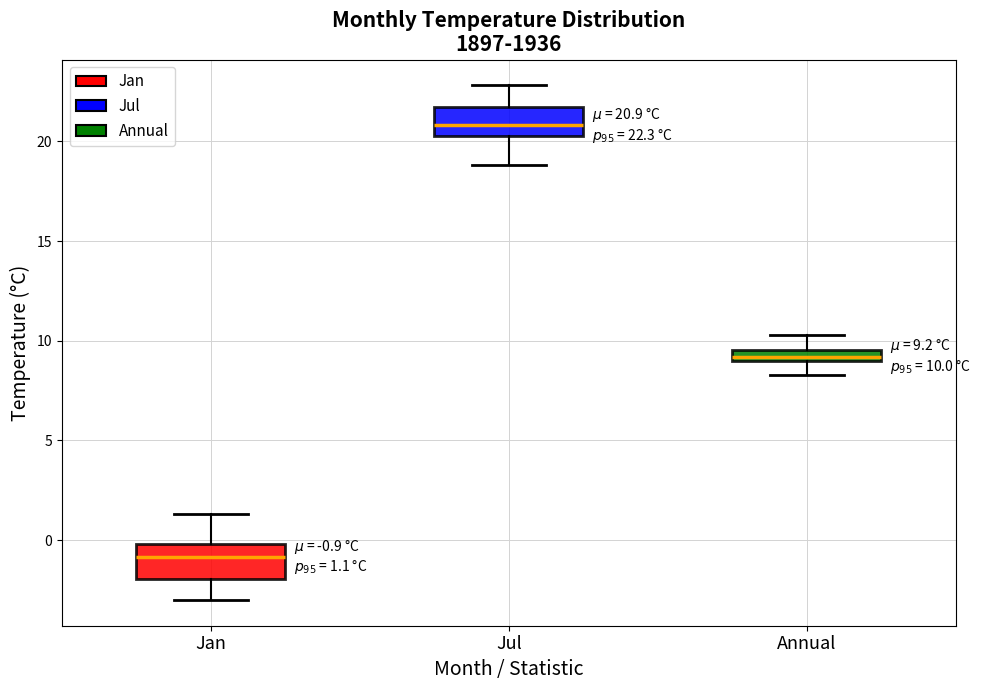

Which box has the lowest median line?

Jan